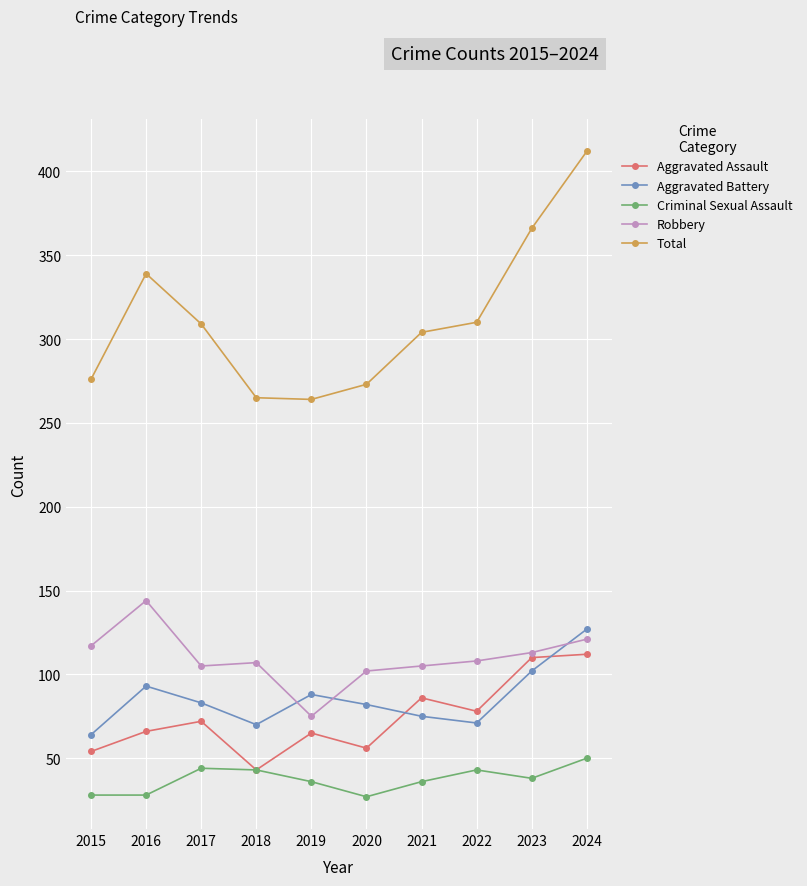

True or false: Robbery has more than 0 points higher than both neighbors.

True